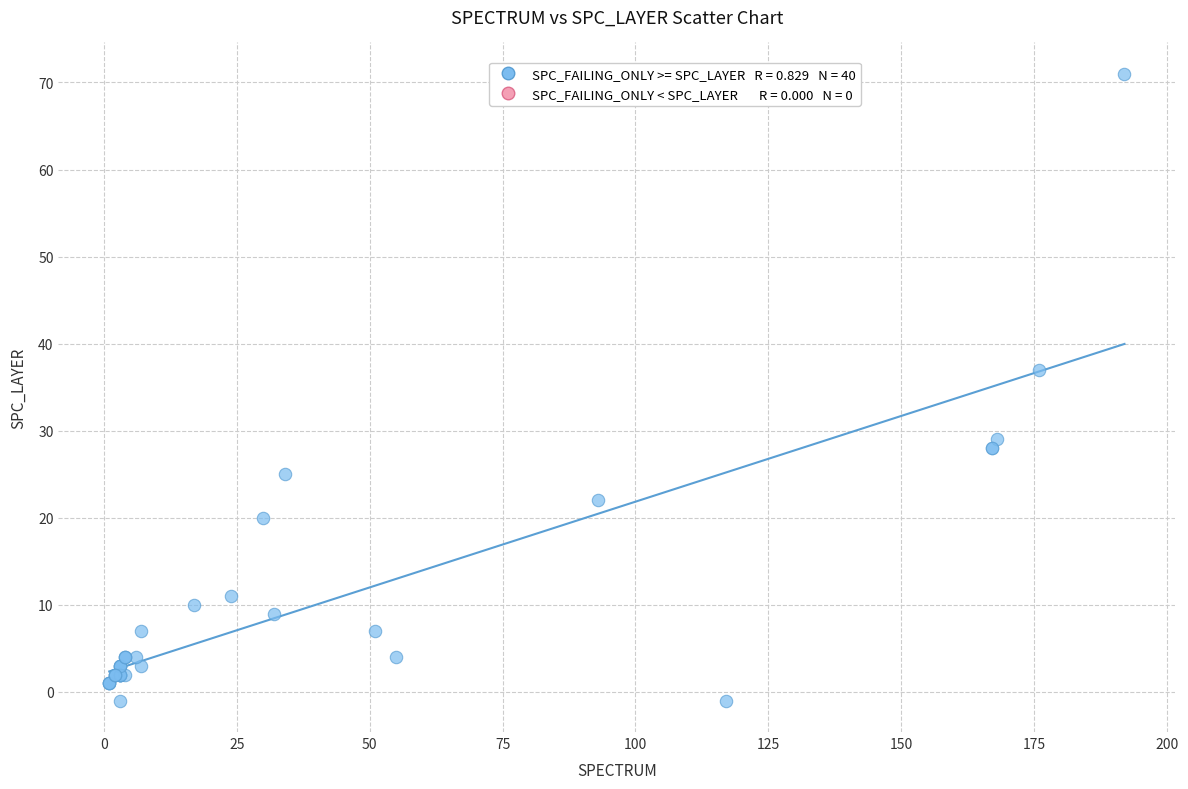

What Y value in the scatter plot is closest to 35?

37